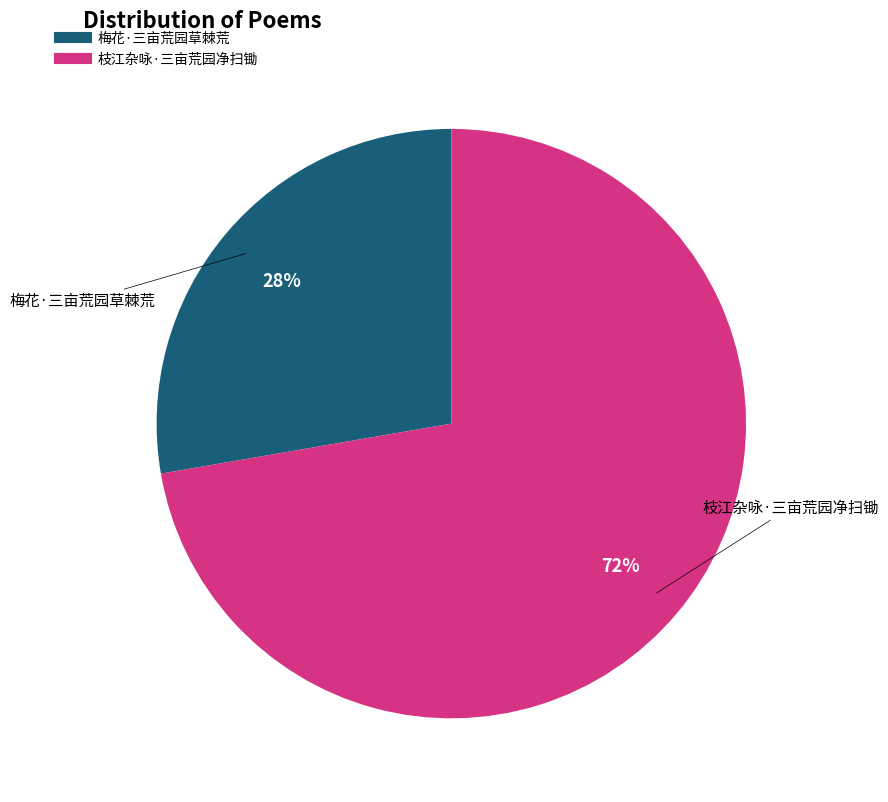

Rank the categories by value from highest to lowest.

枝江杂咏·三亩荒园净扫锄, 梅花·三亩荒园草棘荒